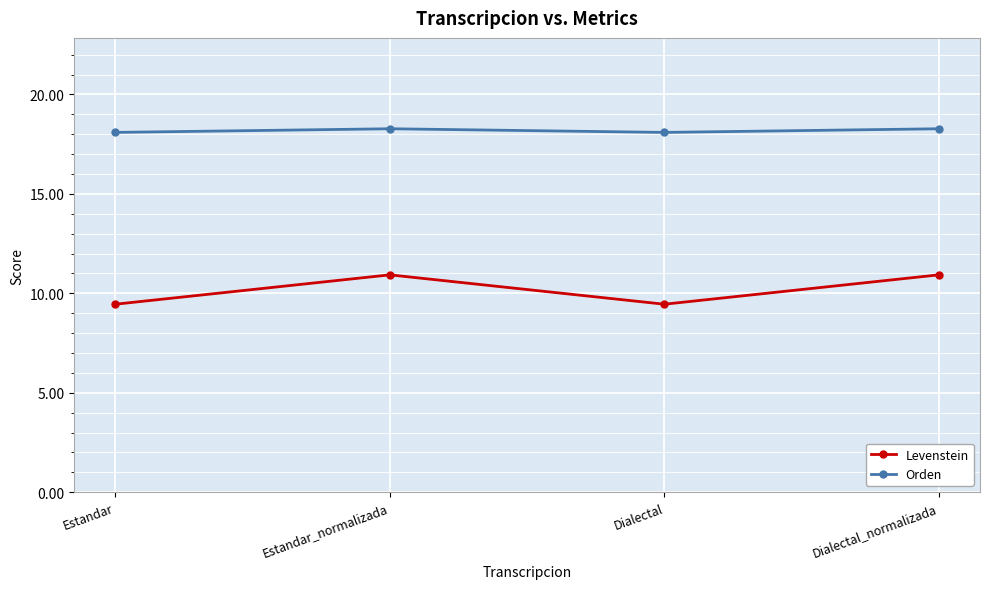

List the series in order of their overall mean, lowest first.

Levenstein, Orden